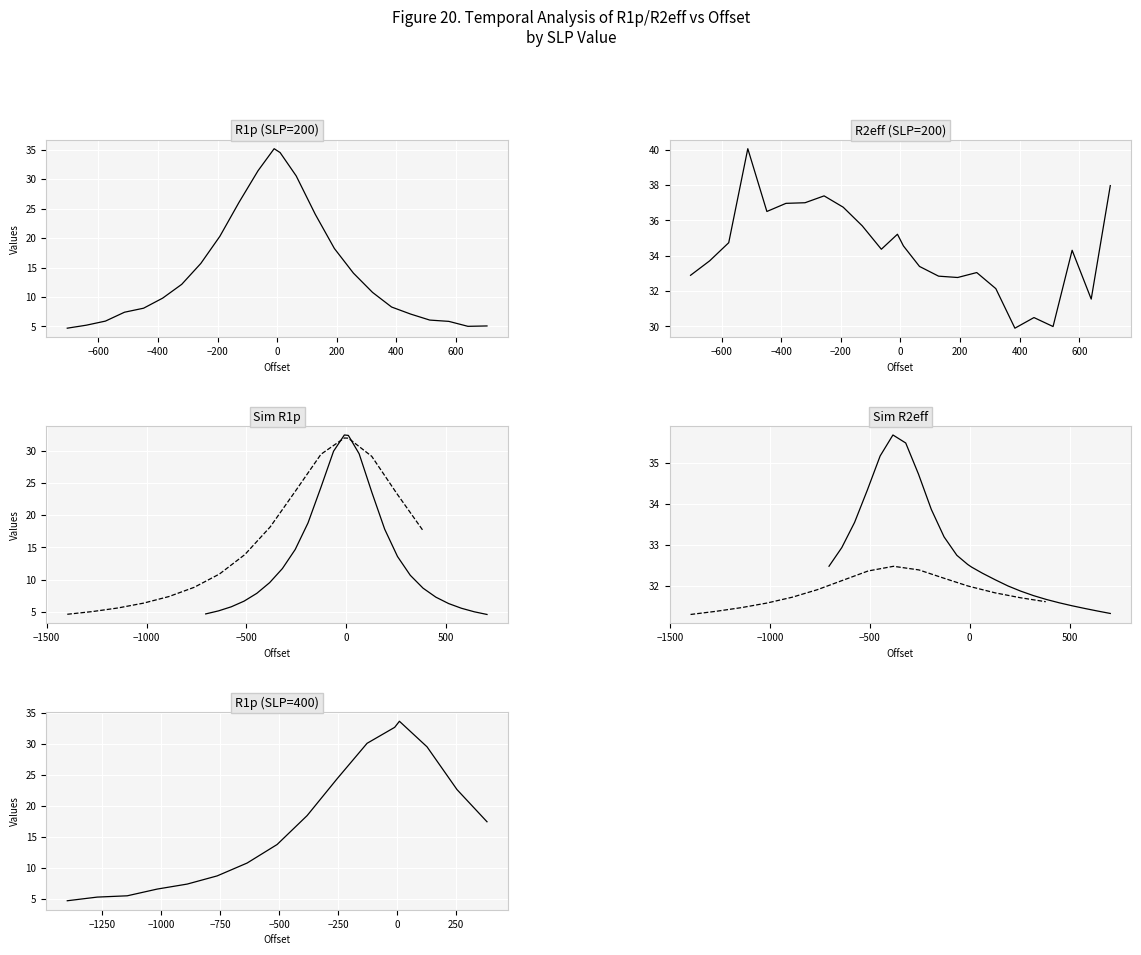

At which category is the sum across all series the highest?

15